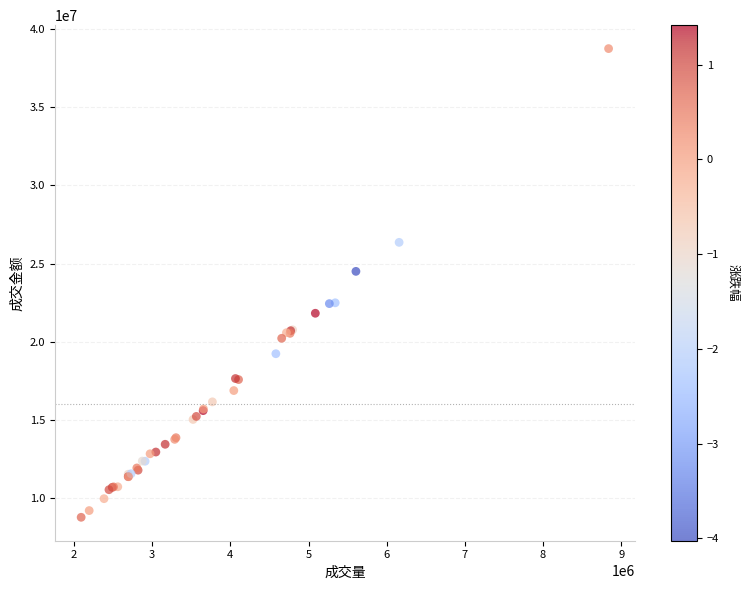

What Y value in the scatter plot is closest to 23763666?

24504005.0